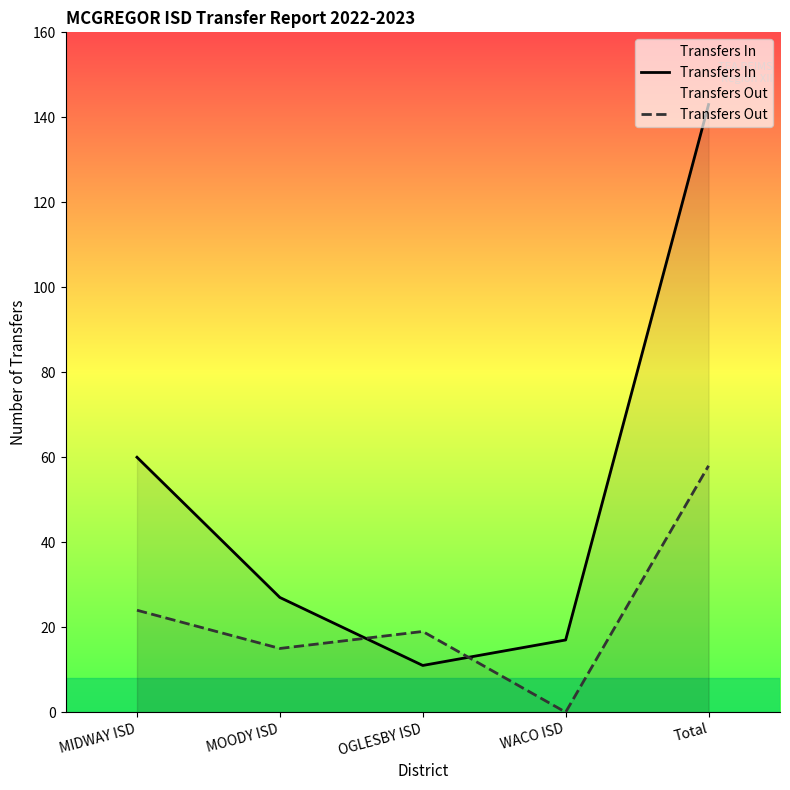

At how many categories does at least one series exceed 34?

2